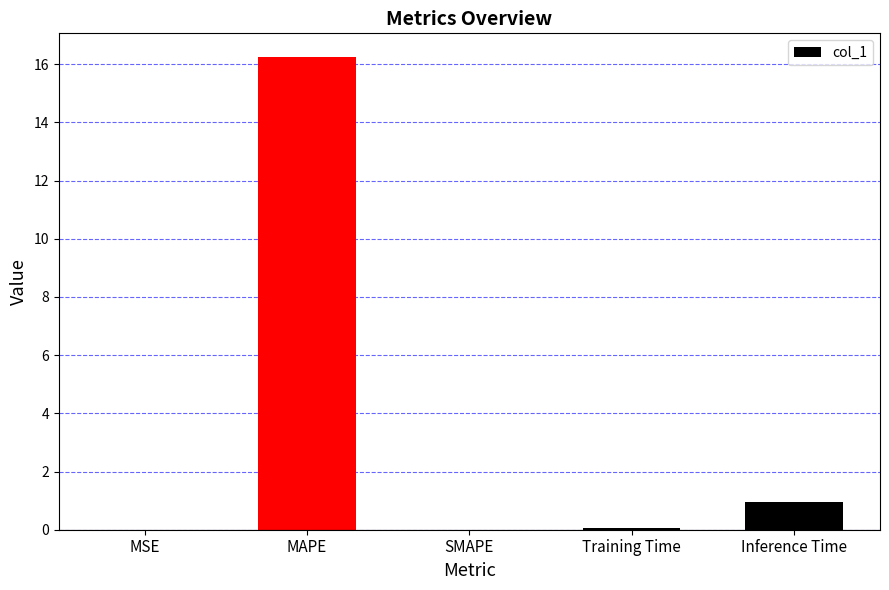

At which label is the value closest to 8?

Inference Time